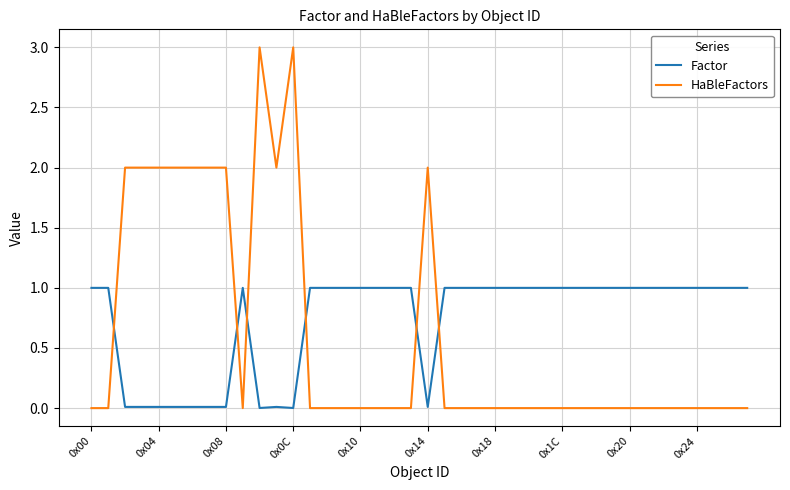

How many intersections are there between Factor and HaBleFactors?

6